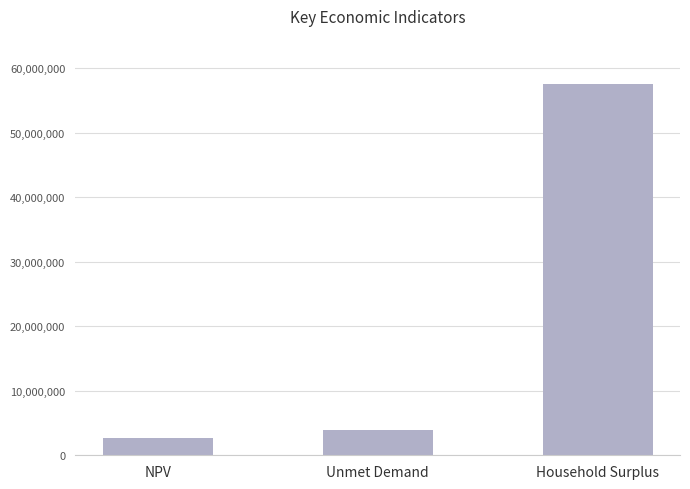

What is the label of the 2nd bar from the right?

Unmet Demand